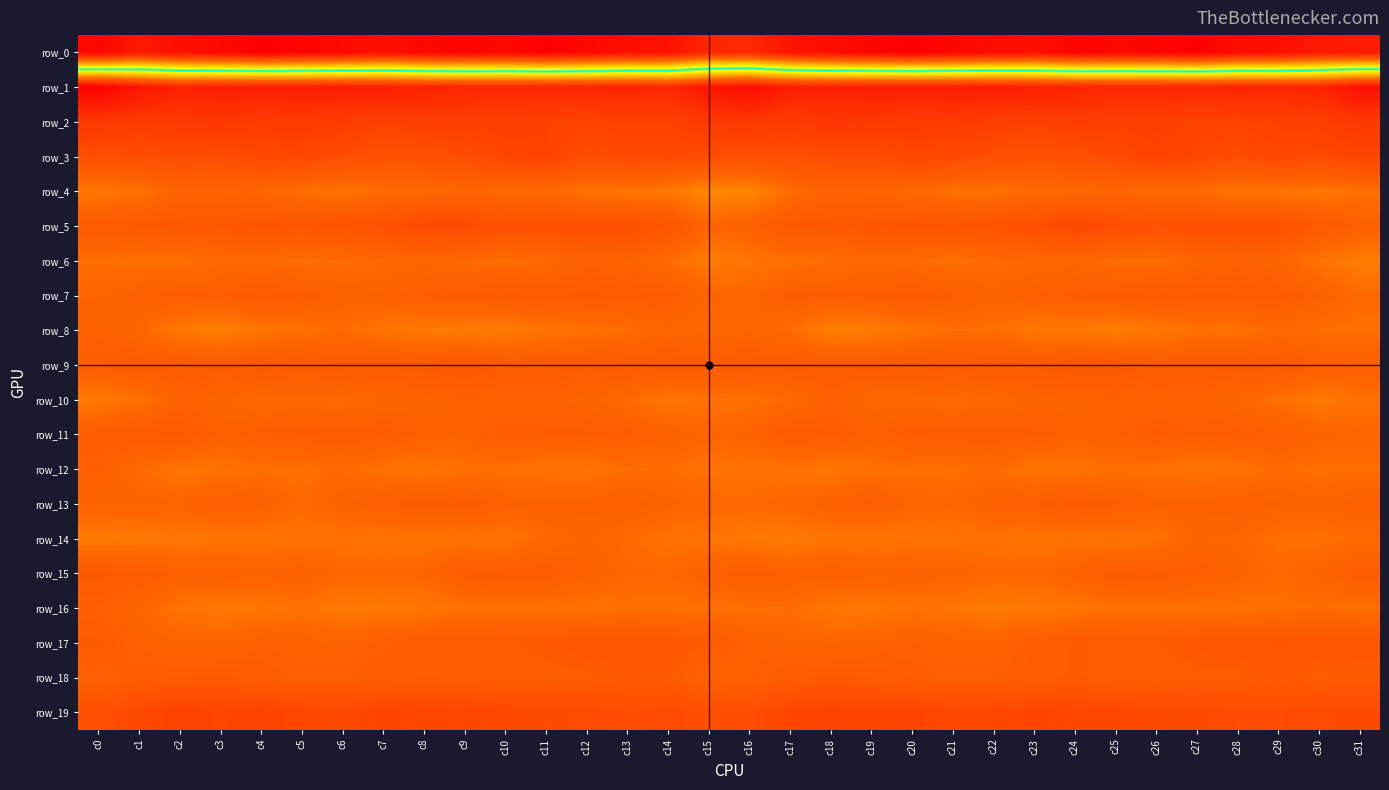

At which label is row_3 closest to 14?

c28